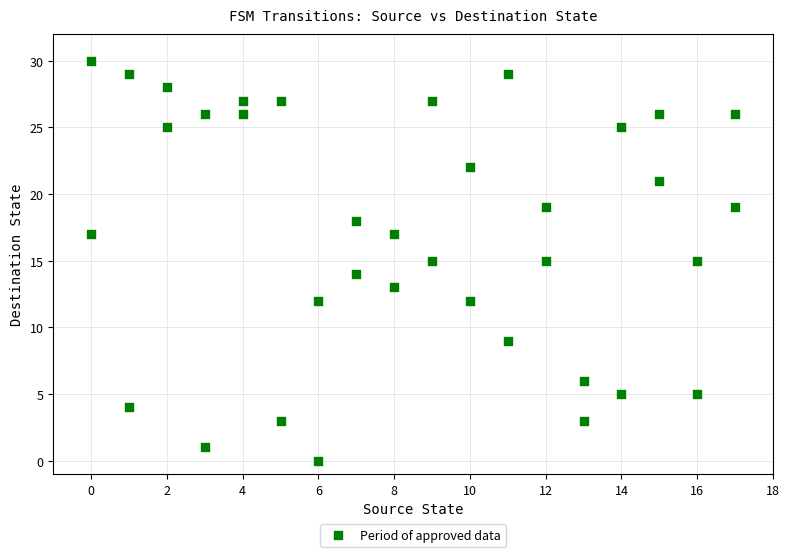

What is the range of Y values (max minus min)?

30